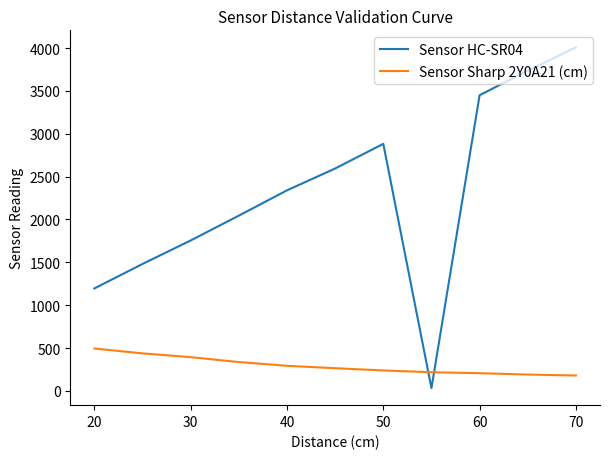

How many intersections are there between Sensor Sharp 2Y0A21 (cm) and Sensor HC-SR04?

2